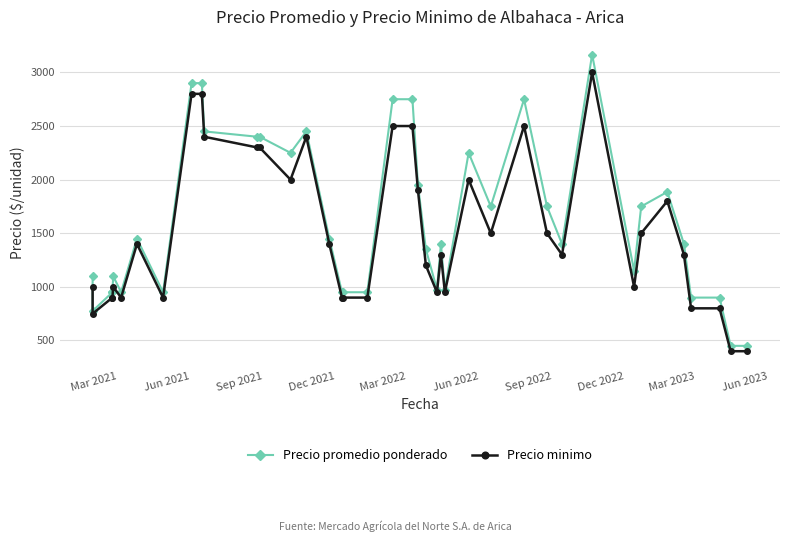

What is the smallest value displayed?

400